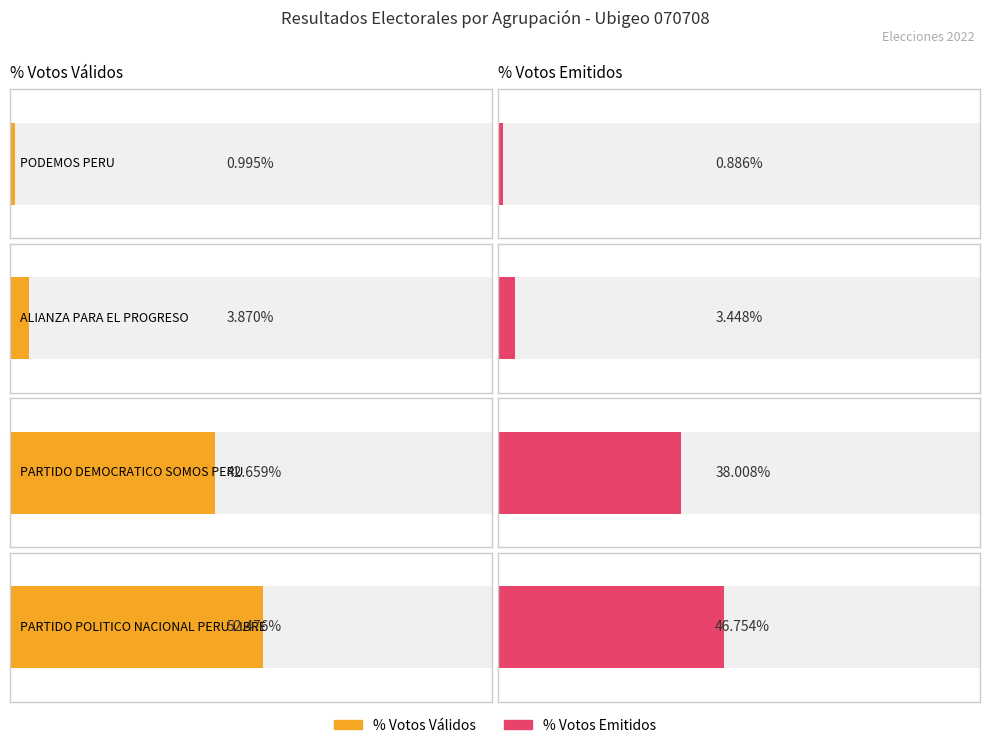

List the labels in order of POR_EMITIDOS value, smallest first.

PODEMOS PERU, ALIANZA PARA EL PROGRESO, PARTIDO DEMOCRATICO SOMOS PERU, PARTIDO POLITICO NACIONAL PERU LIBRE